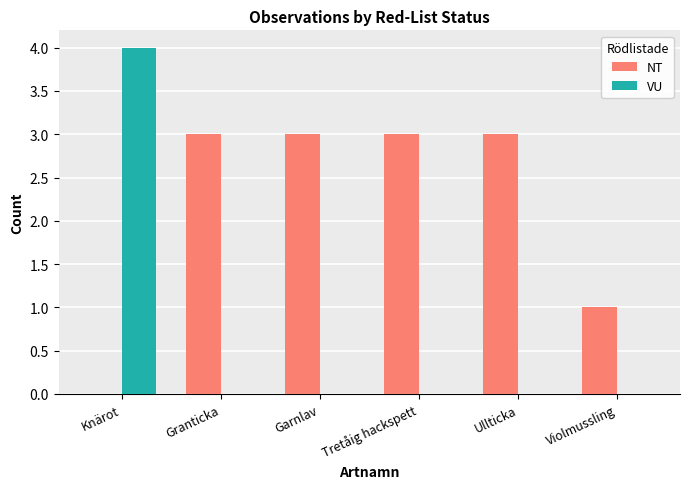

Which series changed the most between Knärot and Garnlav?

VU